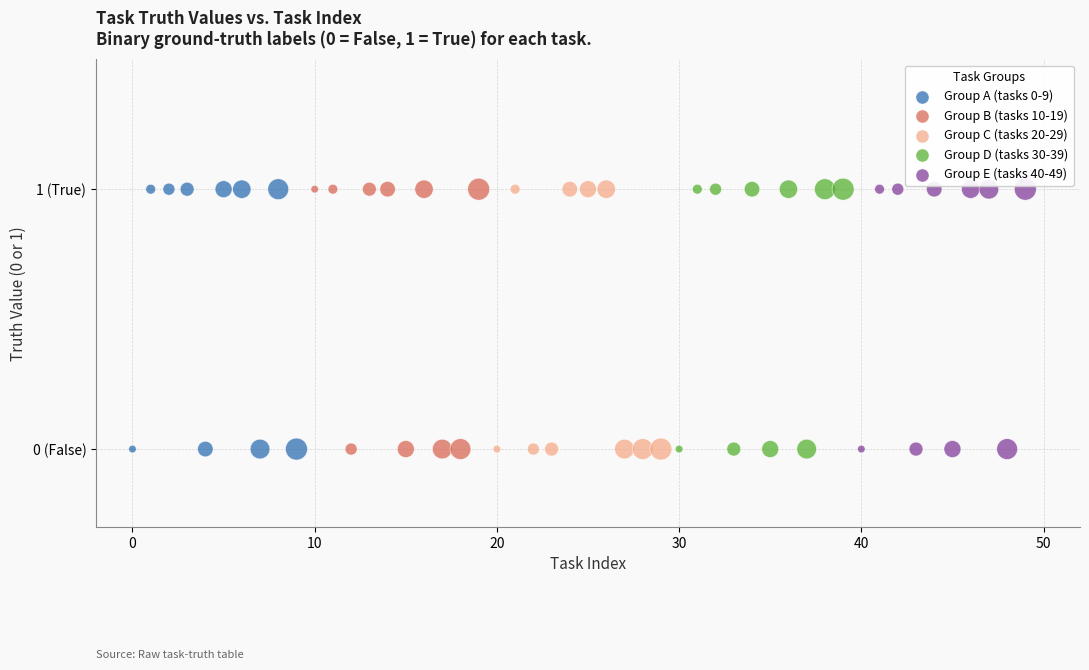

What are all the series names shown in the legend?

Group A (tasks 0-9), Group B (tasks 10-19), Group C (tasks 20-29), Group D (tasks 30-39), Group E (tasks 40-49)